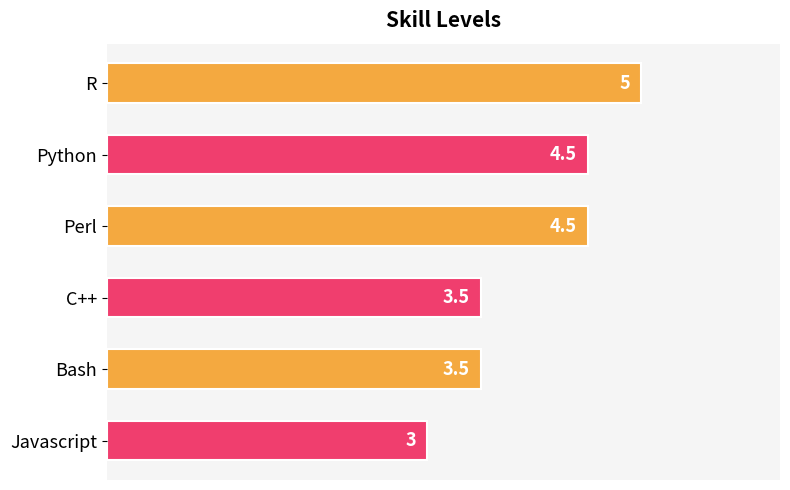

The value at Perl is 7.1. True or false?

False